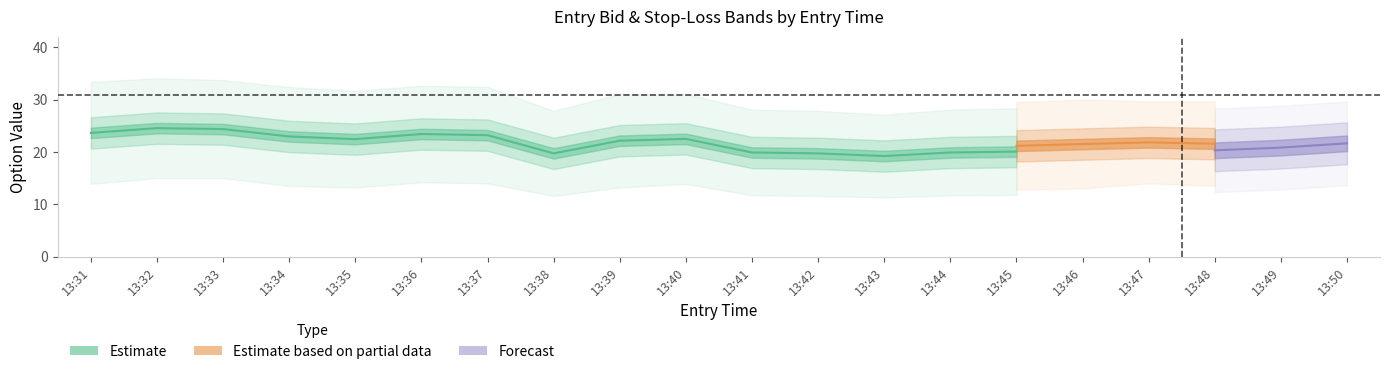

Reading left to right, list all the values displayed in this chart.

entry_bid_C: 13.9	15.0	15.0	13.5	13.2	14.2	14.0	11.6	13.2	13.9	11.7	11.6	11.3	11.7	11.8	12.0	10.7	11.2	11.6	13.0
sl_C: 33.4	34.1	33.7	32.4	31.7	32.6	32.4	27.8	31.1	31.1	28.1	27.8	27.1	28.1	28.3	28.8	25.7	26.9	27.8	30.7
entry_bid_P: 13.9	13.9	13.1	14.3	14.1	13.0	13.0	14.6	12.7	12.0	13.3	13.4	13.7	13.1	12.8	13.0	14.0	13.5	13.6	12.6
sl_P: 33.4	32.2	31.4	33.4	32.8	31.2	31.2	31.4	30.5	28.8	30.0	30.0	30.0	29.8	29.5	30.0	29.6	29.6	30.2	30.2
straddle_value: 30.8	30.8	30.8	30.8	30.8	30.8	30.8	30.8	30.8	30.8	30.8	30.8	30.8	30.8	30.8	30.8	30.8	30.8	30.8	30.8